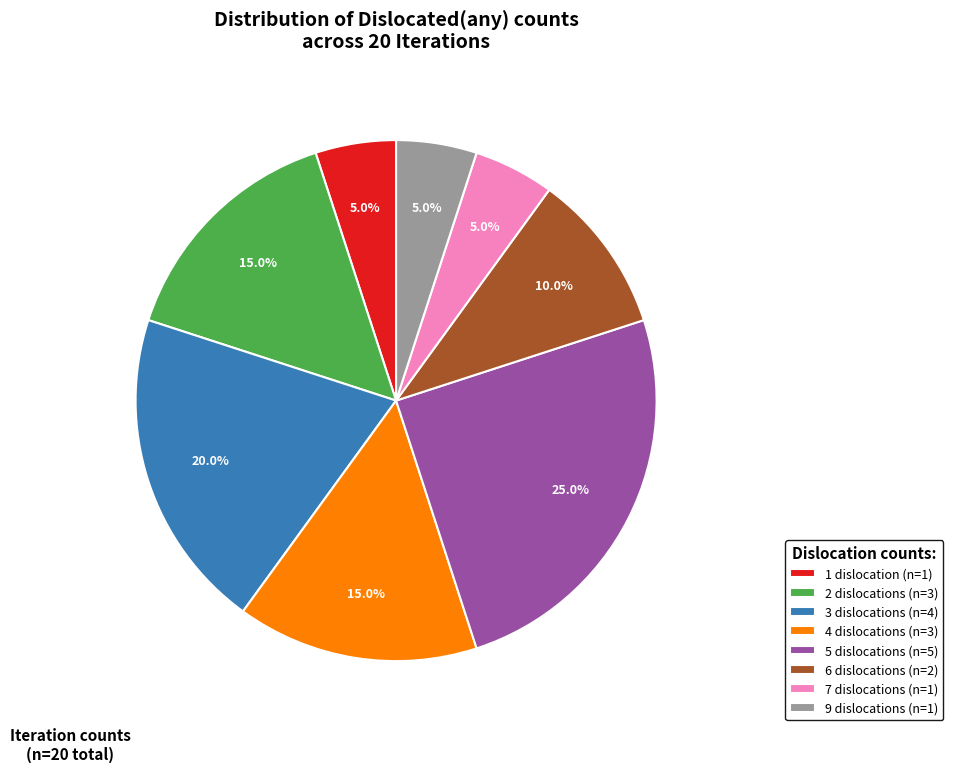

Is it true that 2 is 30% of the pie?

False